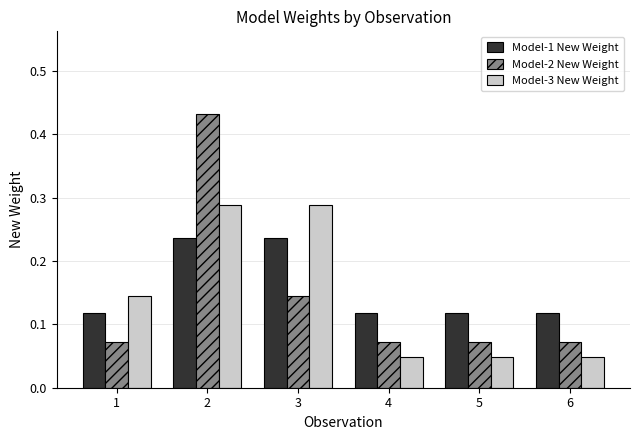

Does the chart contain any negative values?

No